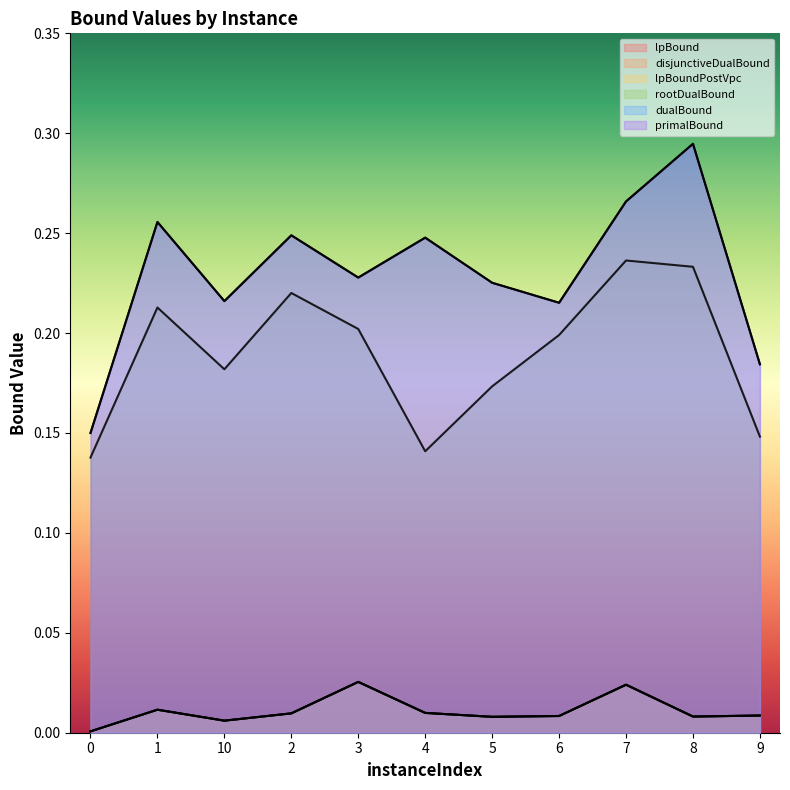

True or false: dualBound has more than 0 interior local peaks.

True